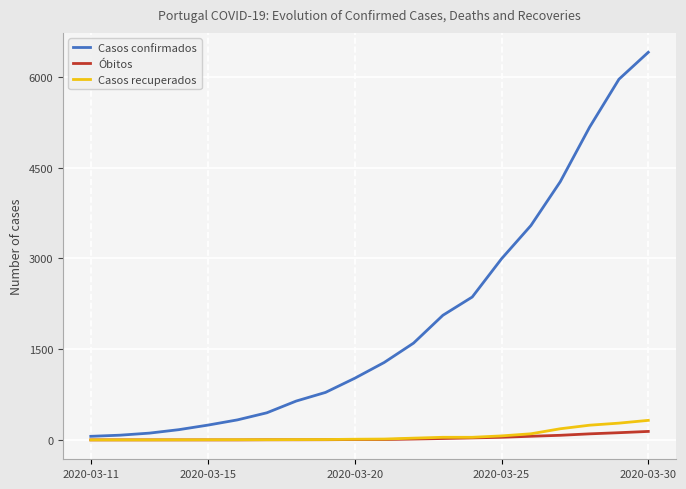

What is the highest value of the Casos recuperados series?

323